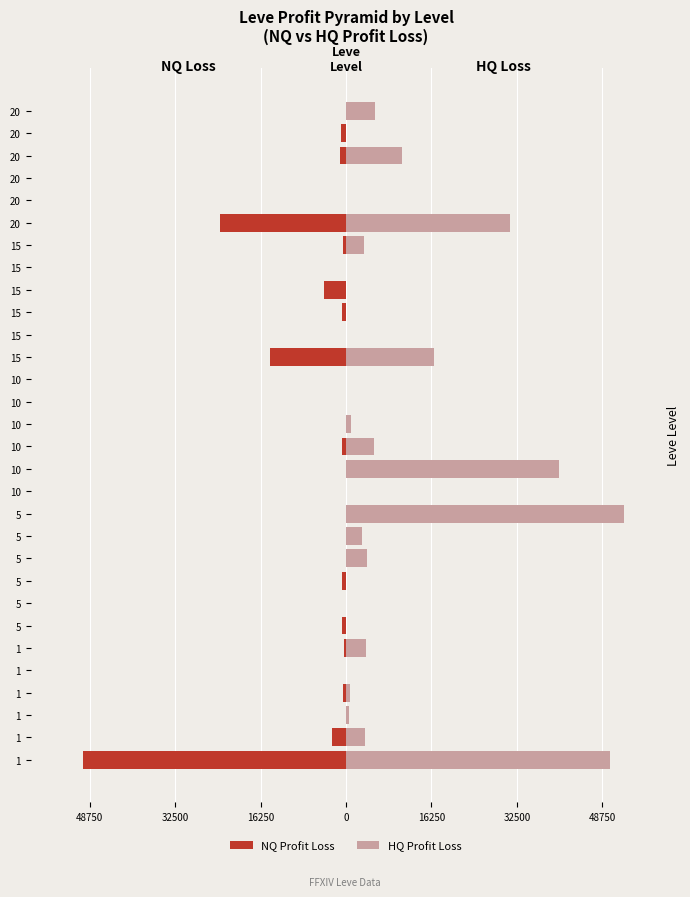

How many data points in NQ Profit Loss are less than -12?

15